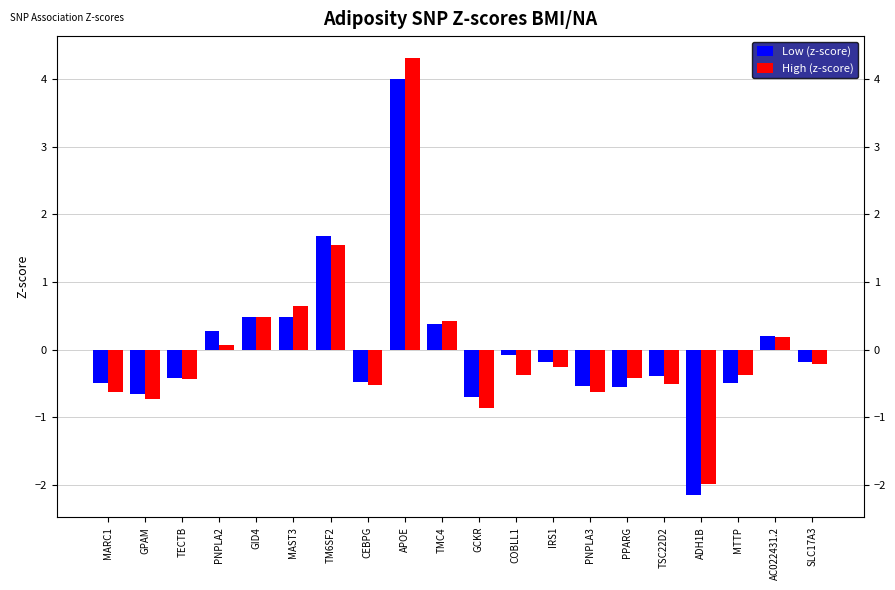

What is the label of the 1st bar from the right?

SLC17A3